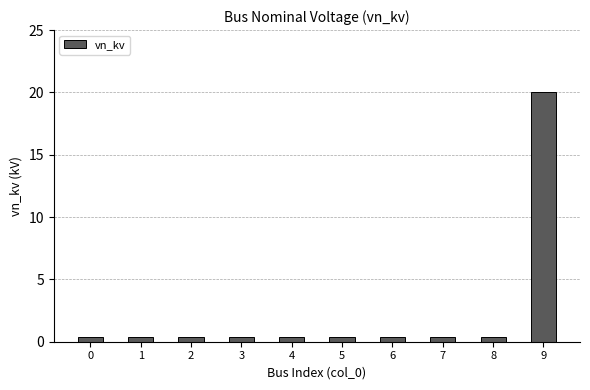

What is the average value?

2.4